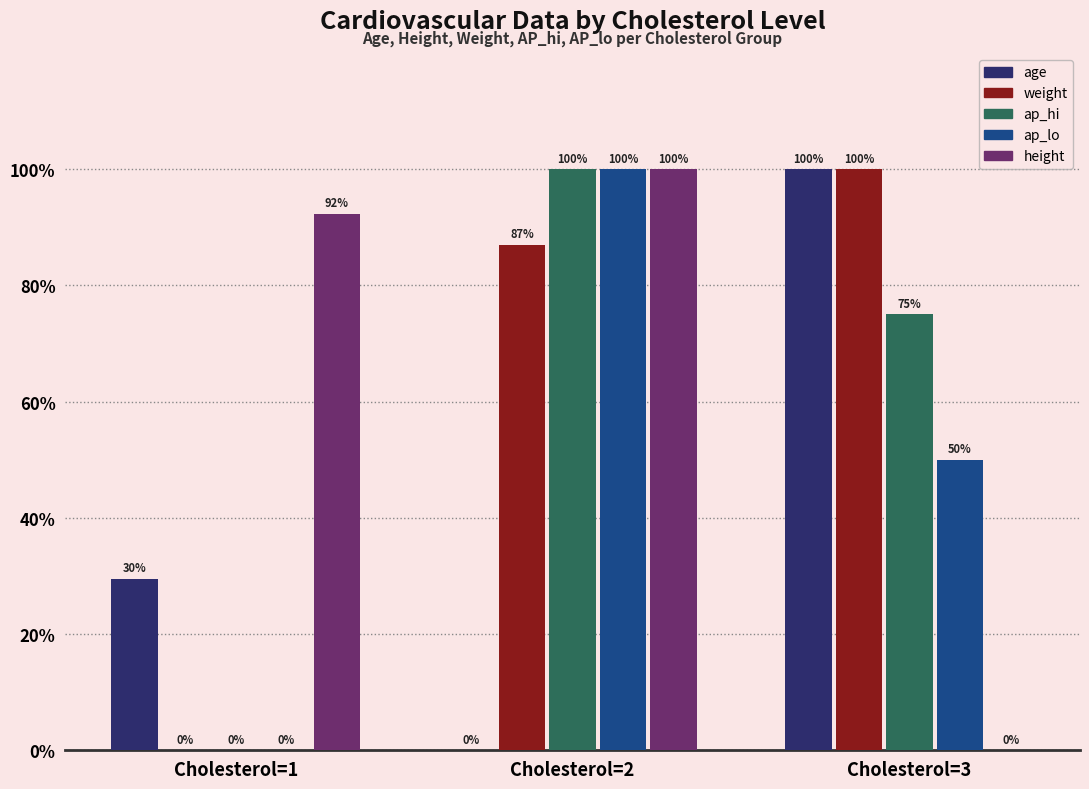

What is the average value of the age series?

43.2